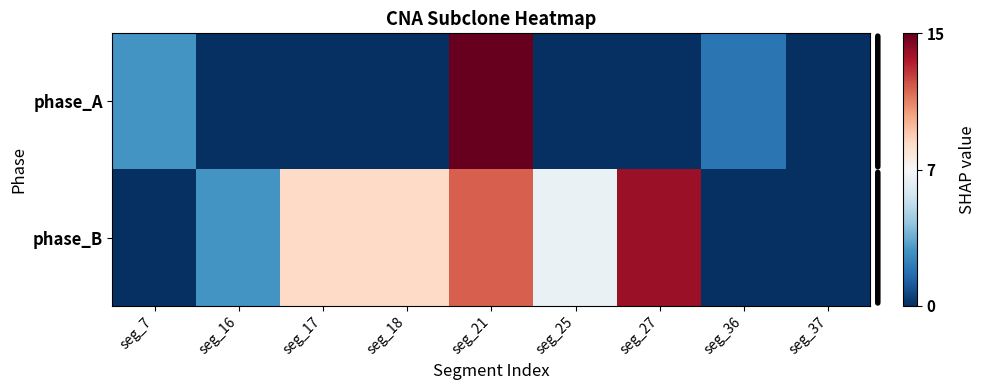

Which has a higher value, seg_25 or seg_18?

seg_25